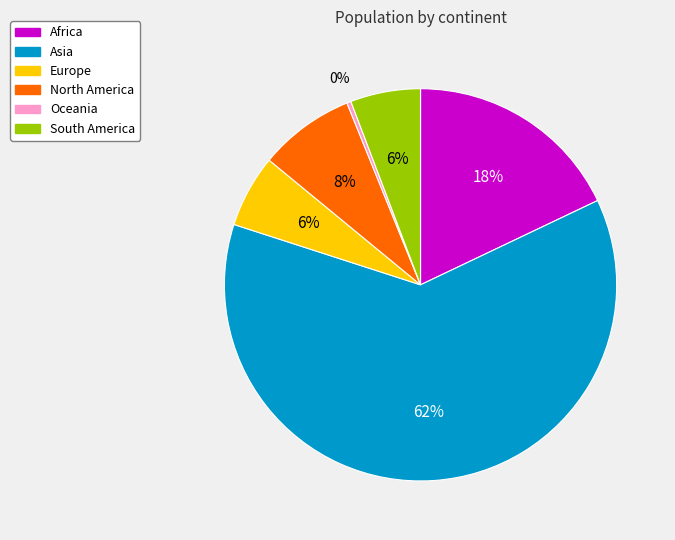

The Europe slice represents 17% of the pie. True or false?

False